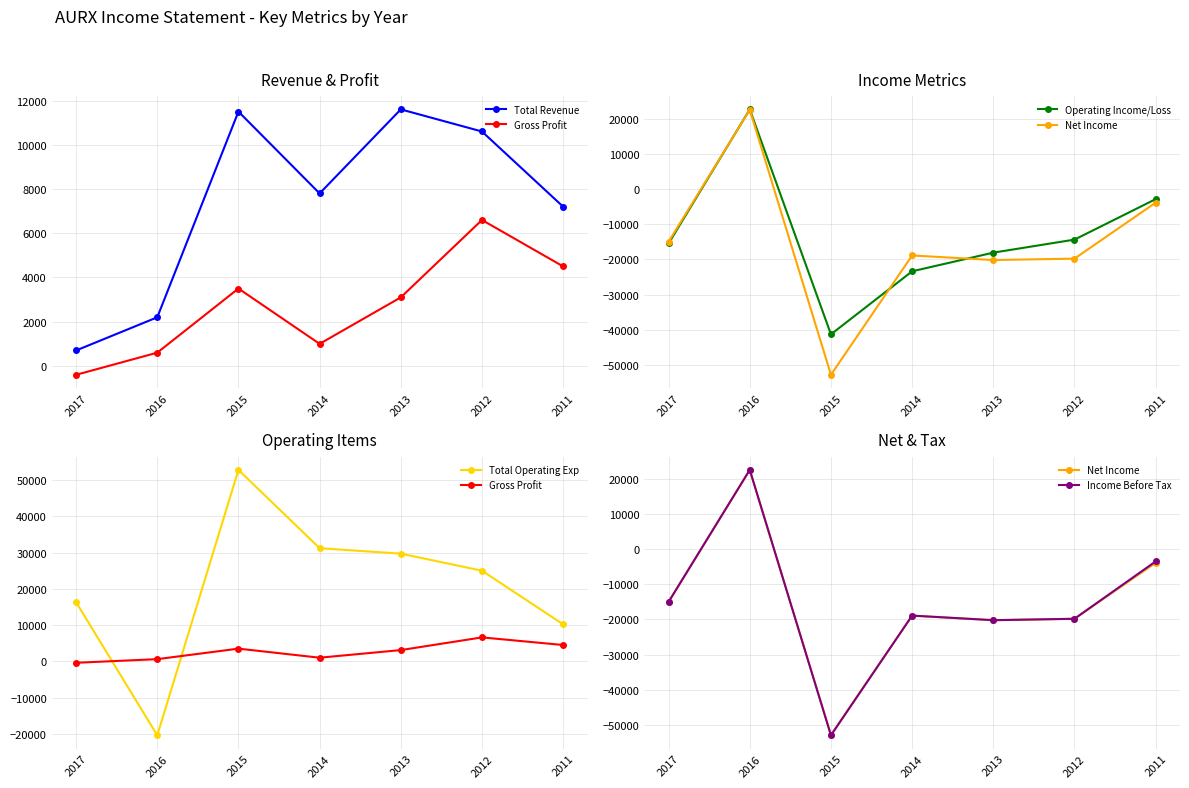

Where is Operating Income/Loss nearest to the value -9350?

2012